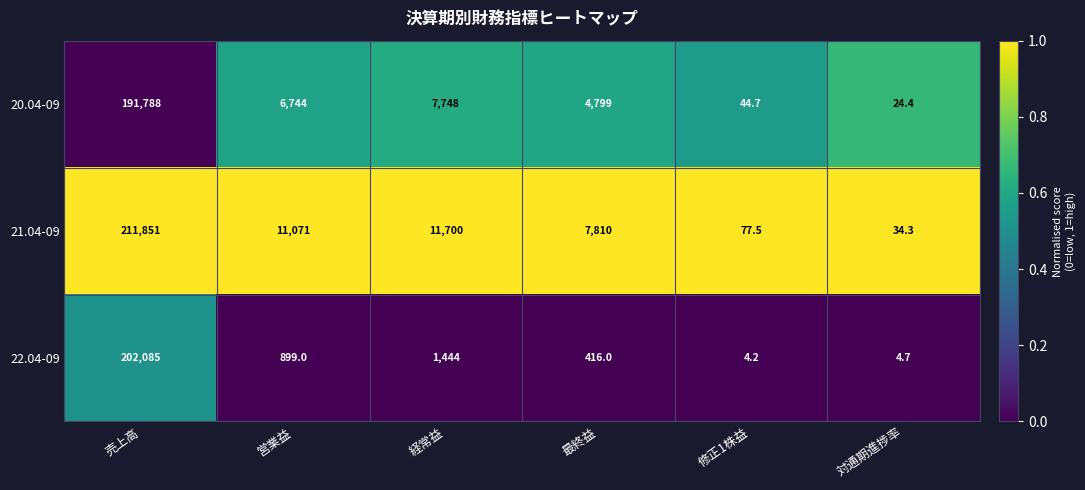

What is the difference between the highest and lowest values at 経常益?

10256.0